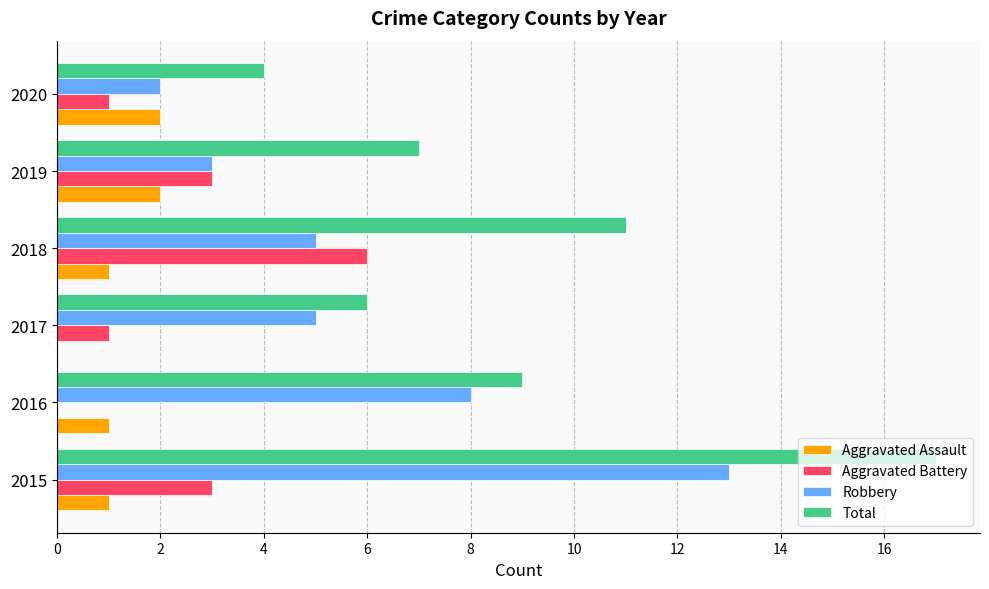

How many series are shown in this chart?

4